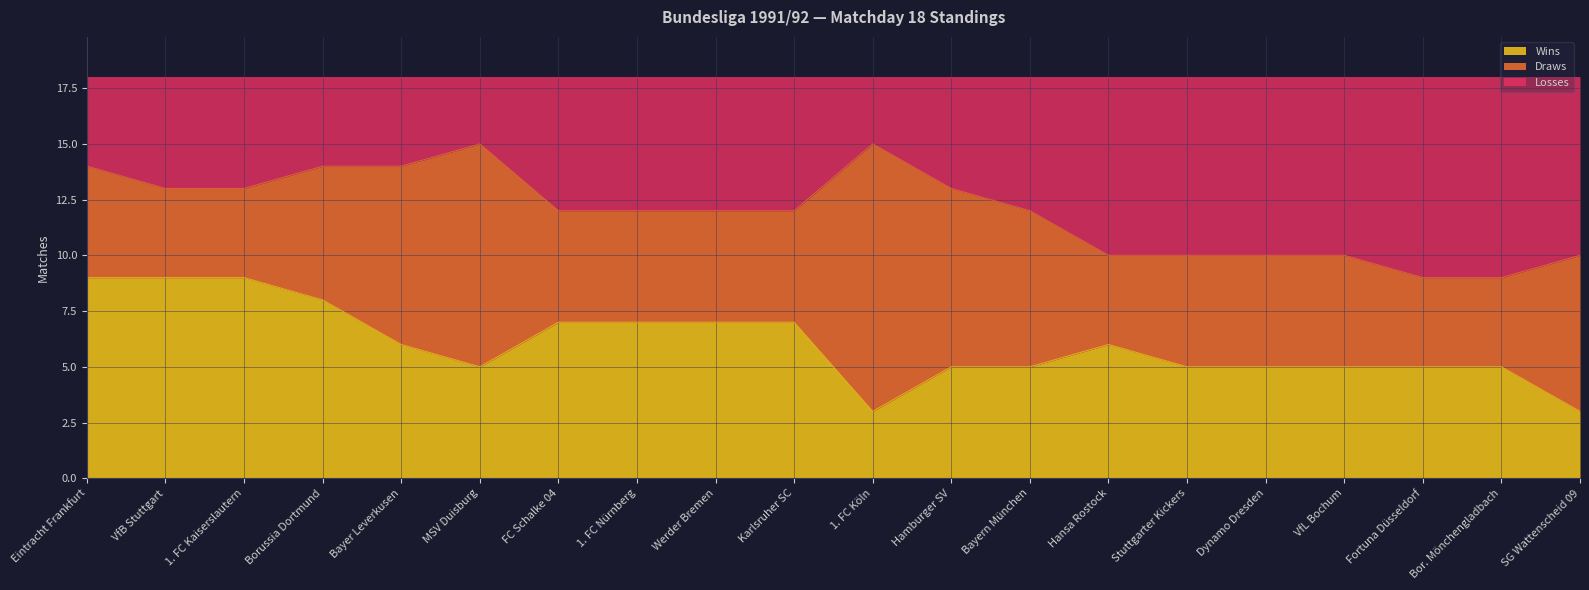

In Losses, how many points are higher than both neighbors (excluding endpoints)?

2